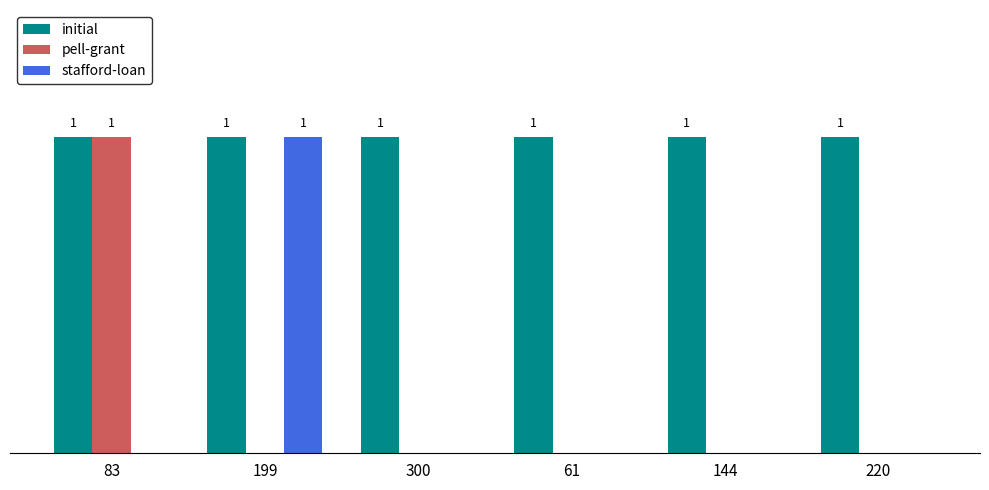

Is it true that initial equals 1 at 61?

True